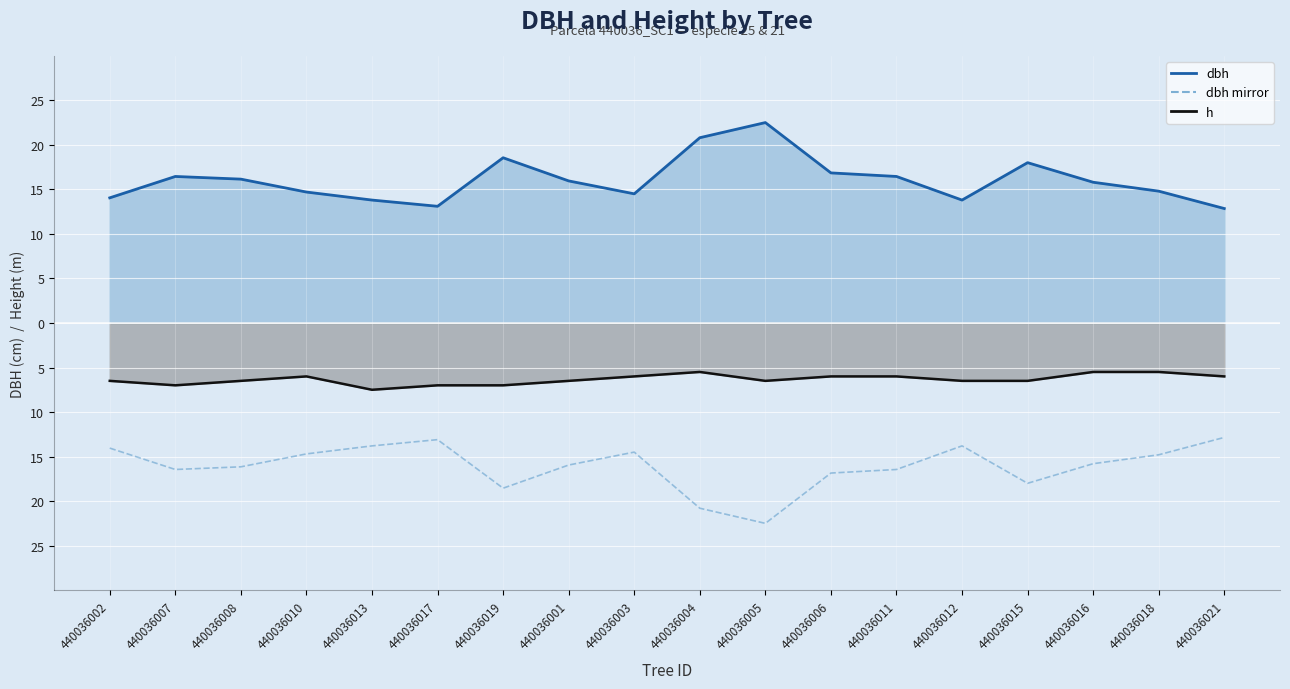

Between 440036004 and 440036021, which series saw the biggest shift?

dbh line